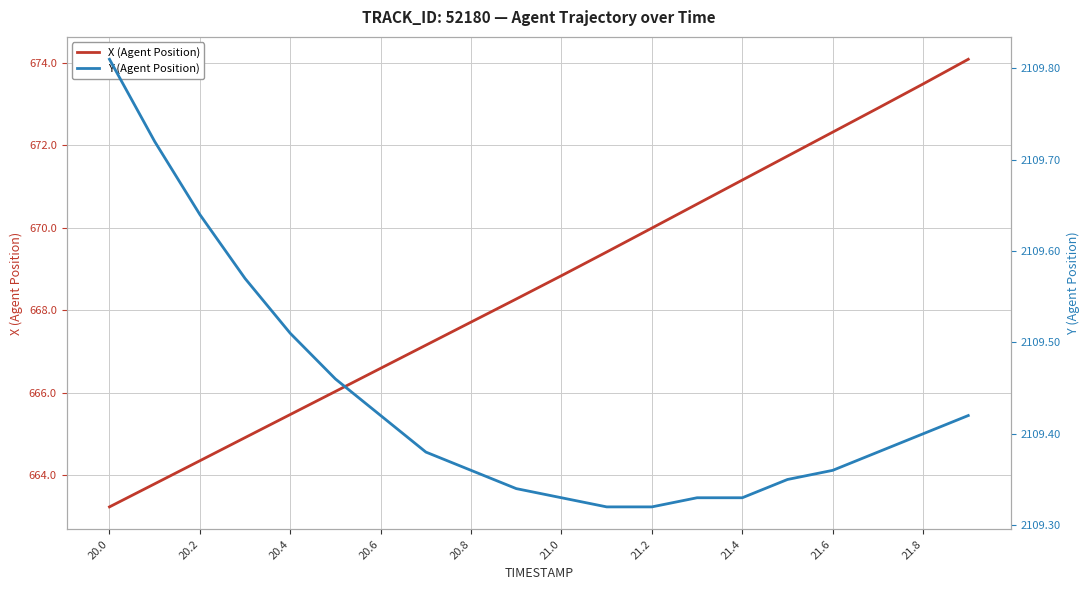

The value of X (Agent Position) at 21.8 is 673.5. True or false?

True